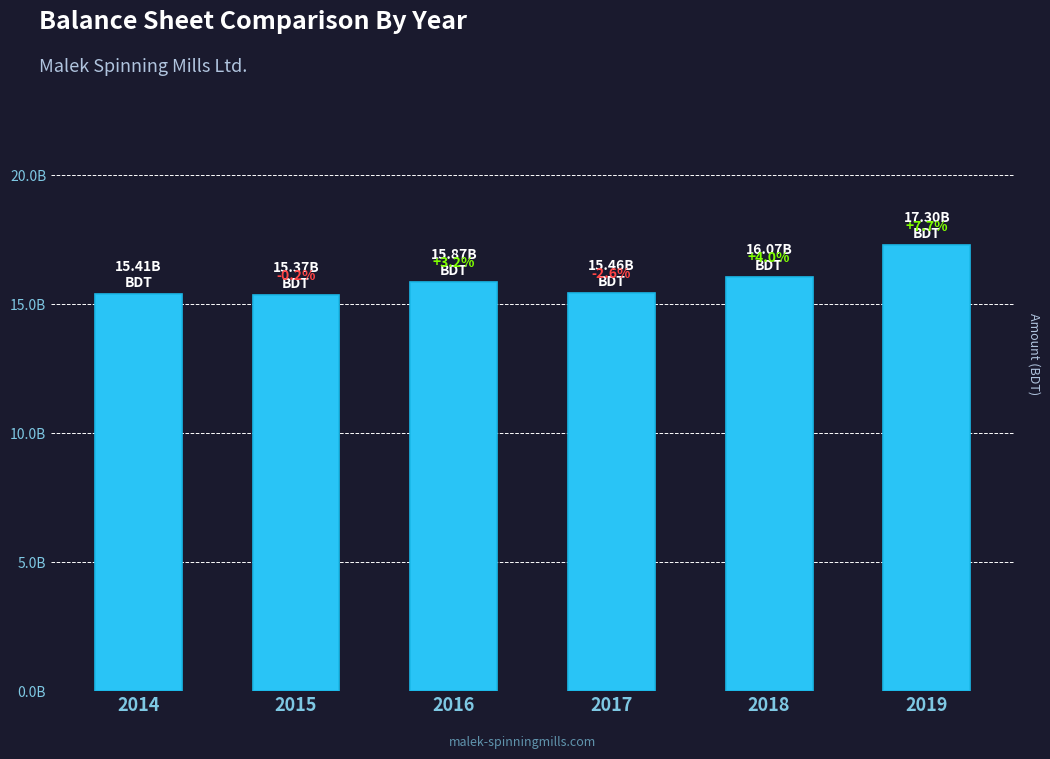

Is it true that the value at 2017 is 22372813819?

False